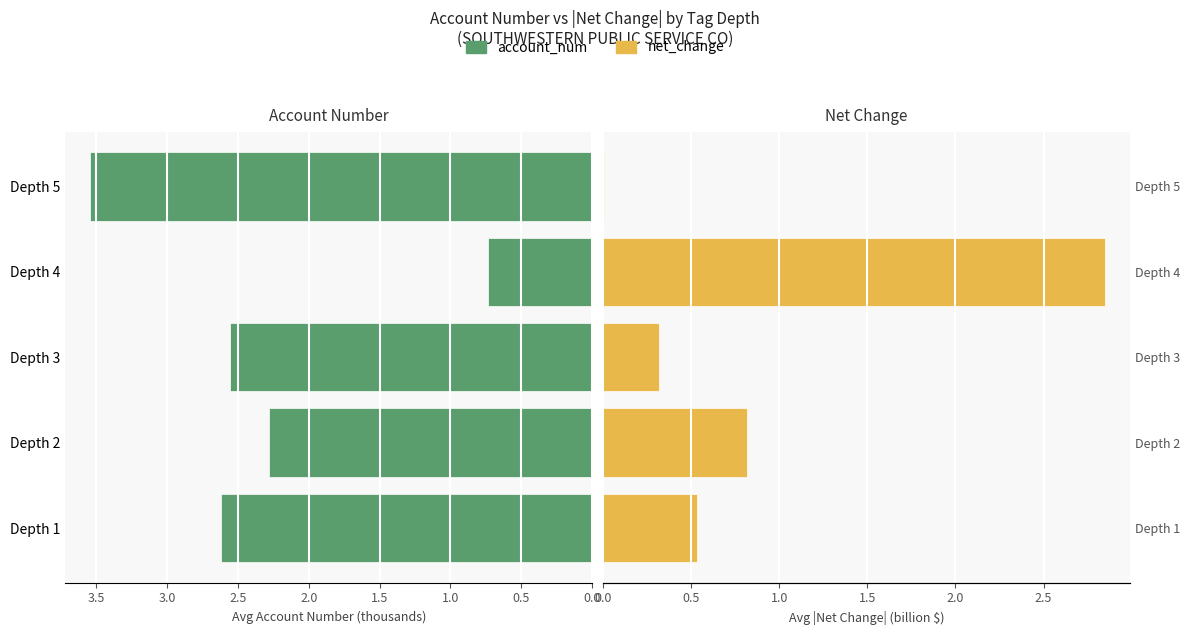

What is the difference between the maximum and second lowest values in the net_change series?

2.5